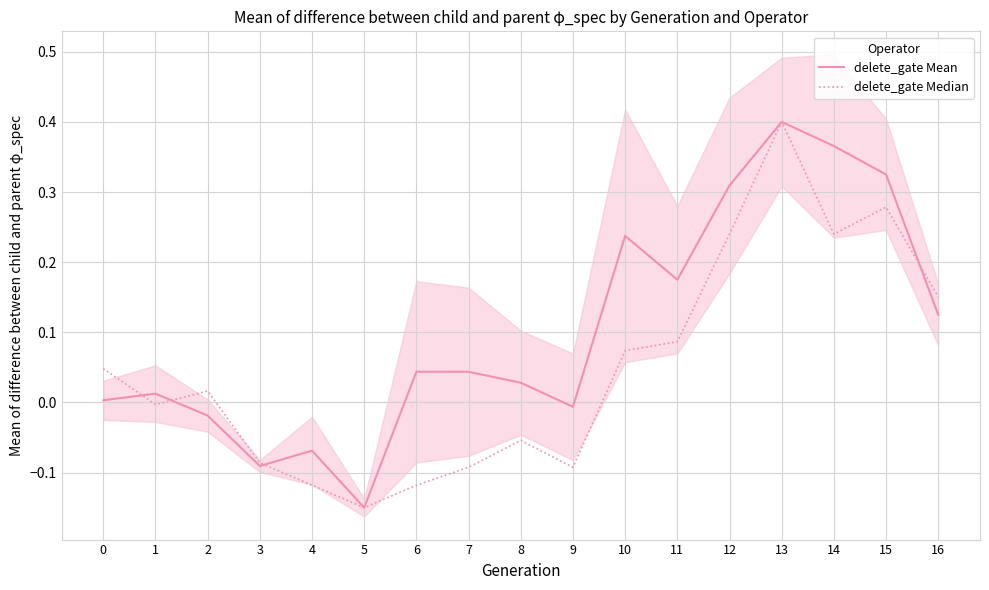

Which series has the largest range (max minus min)?

delete_gate Mean